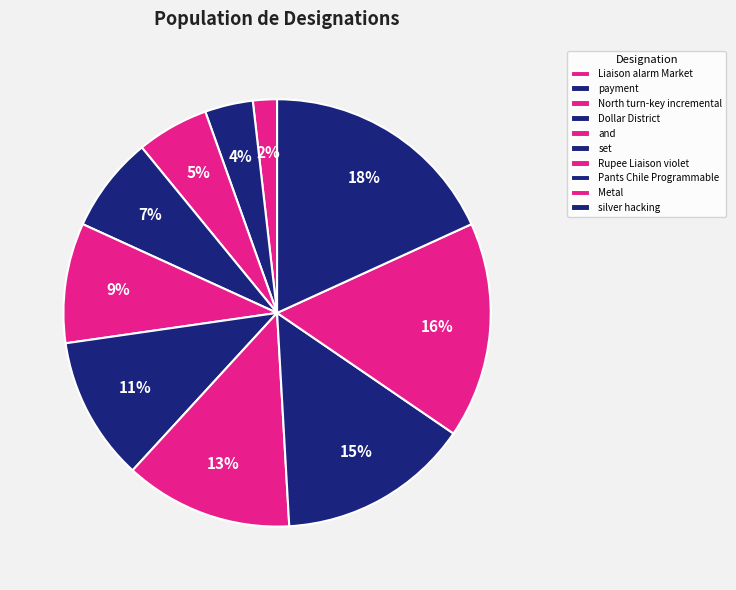

Does Pants Chile Programmable account for over 50% of the chart?

No